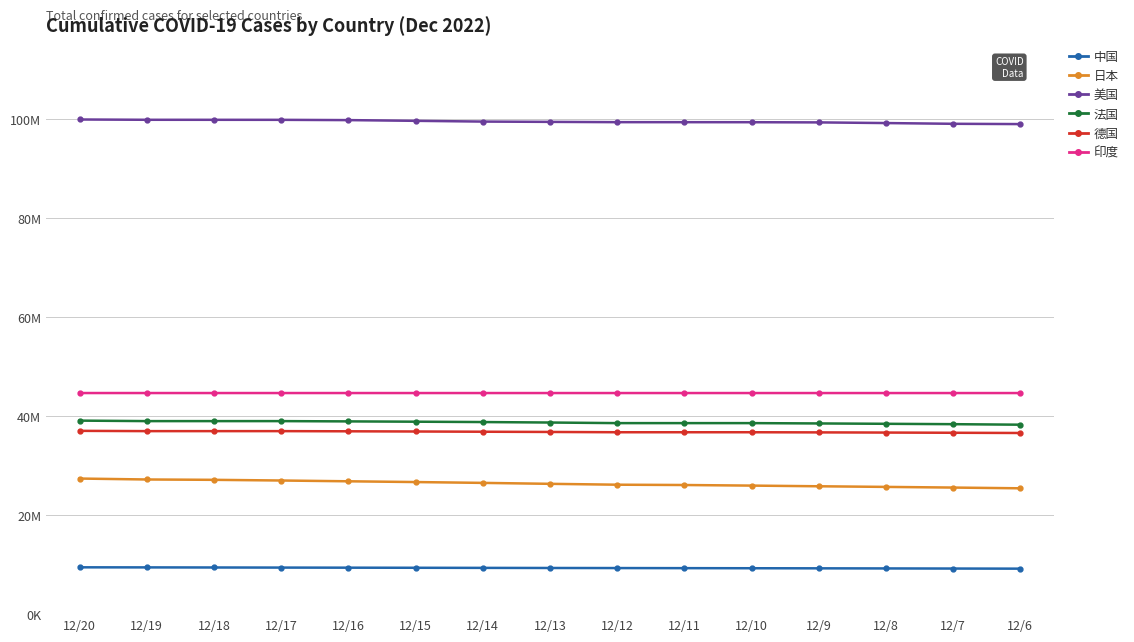

What is the minimum value shown in the chart?

9190921